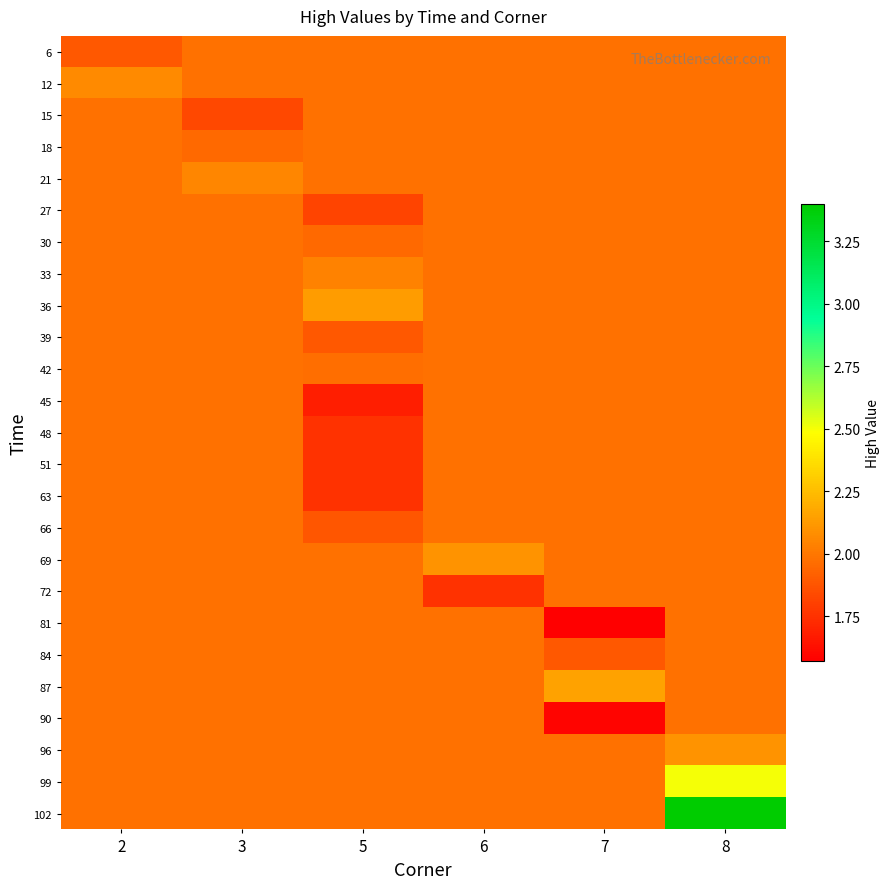

What is the spread (max minus min) of values at 5?

0.4